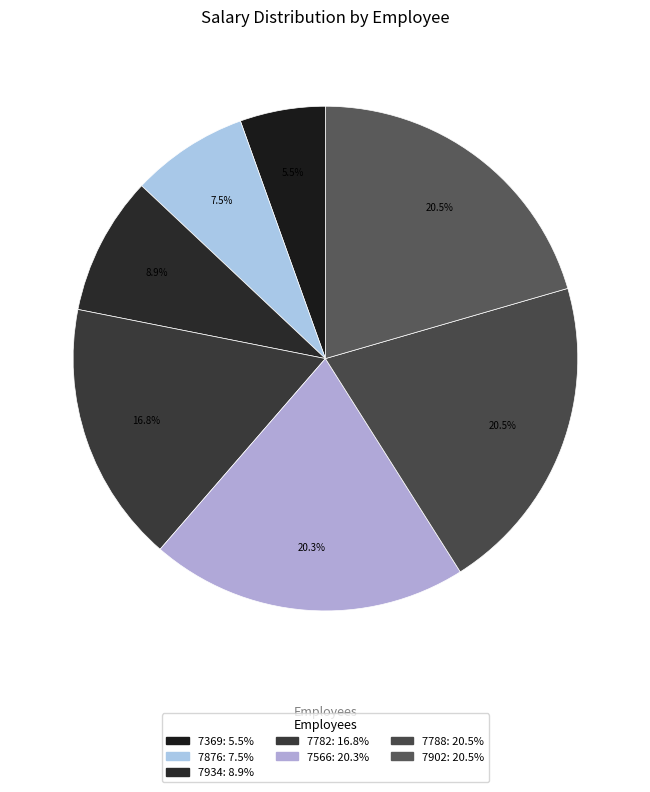

What is the ratio of the value at 7788 to the value at 7369?

3.8